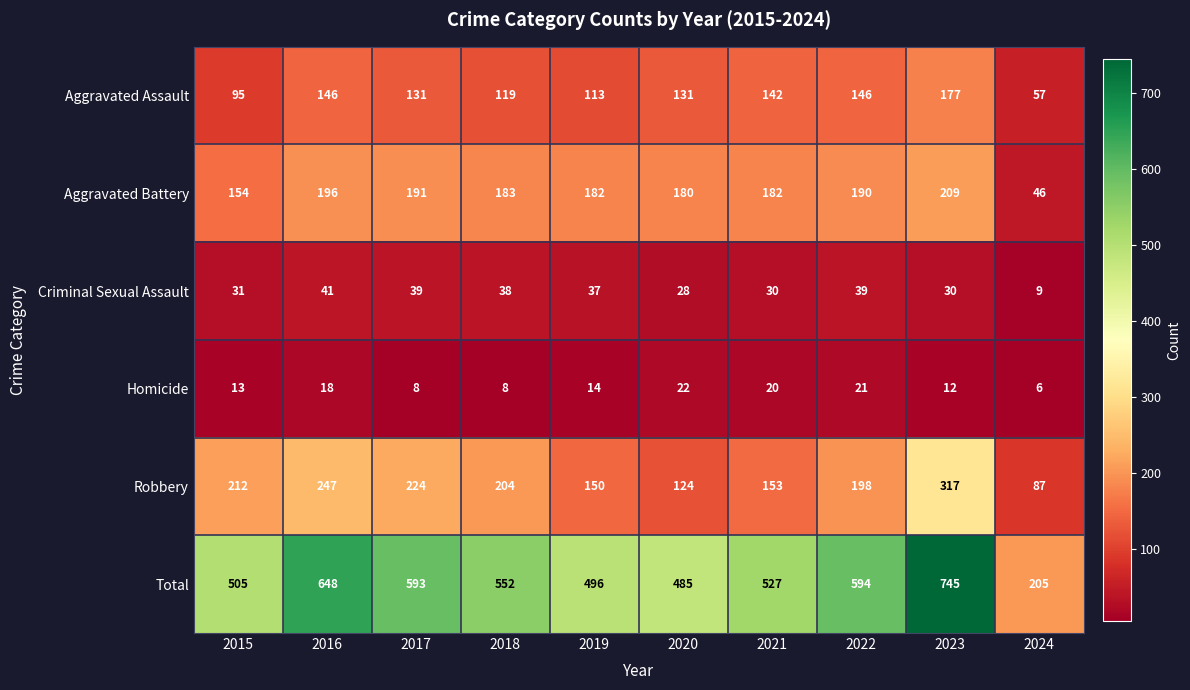

Read the Aggravated Battery value at 2016.

196